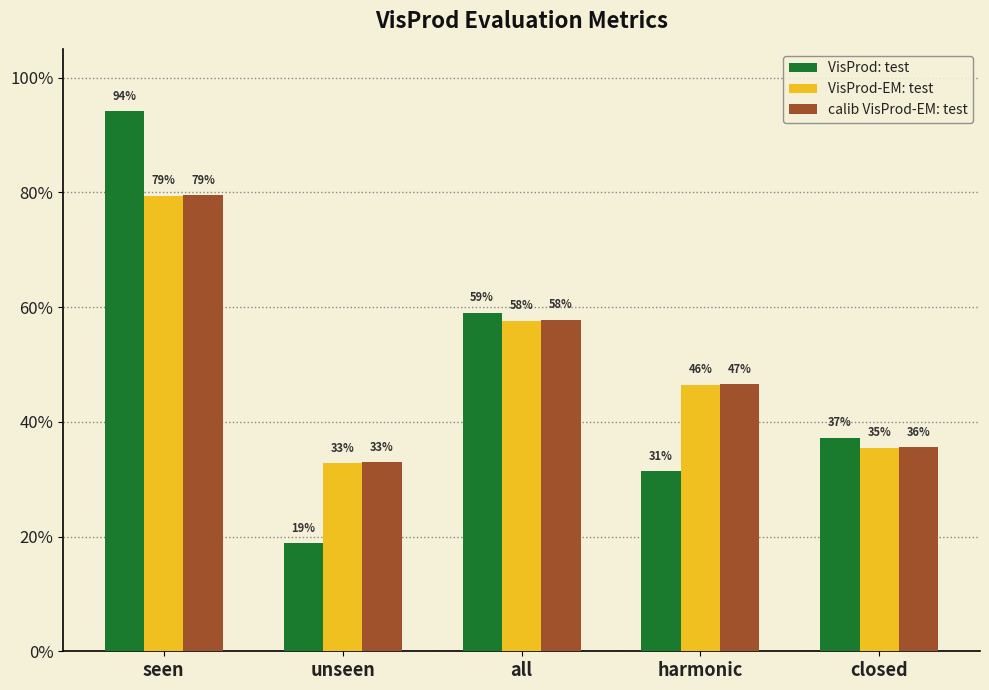

What is the minimum value for VisProd: test?

0.2